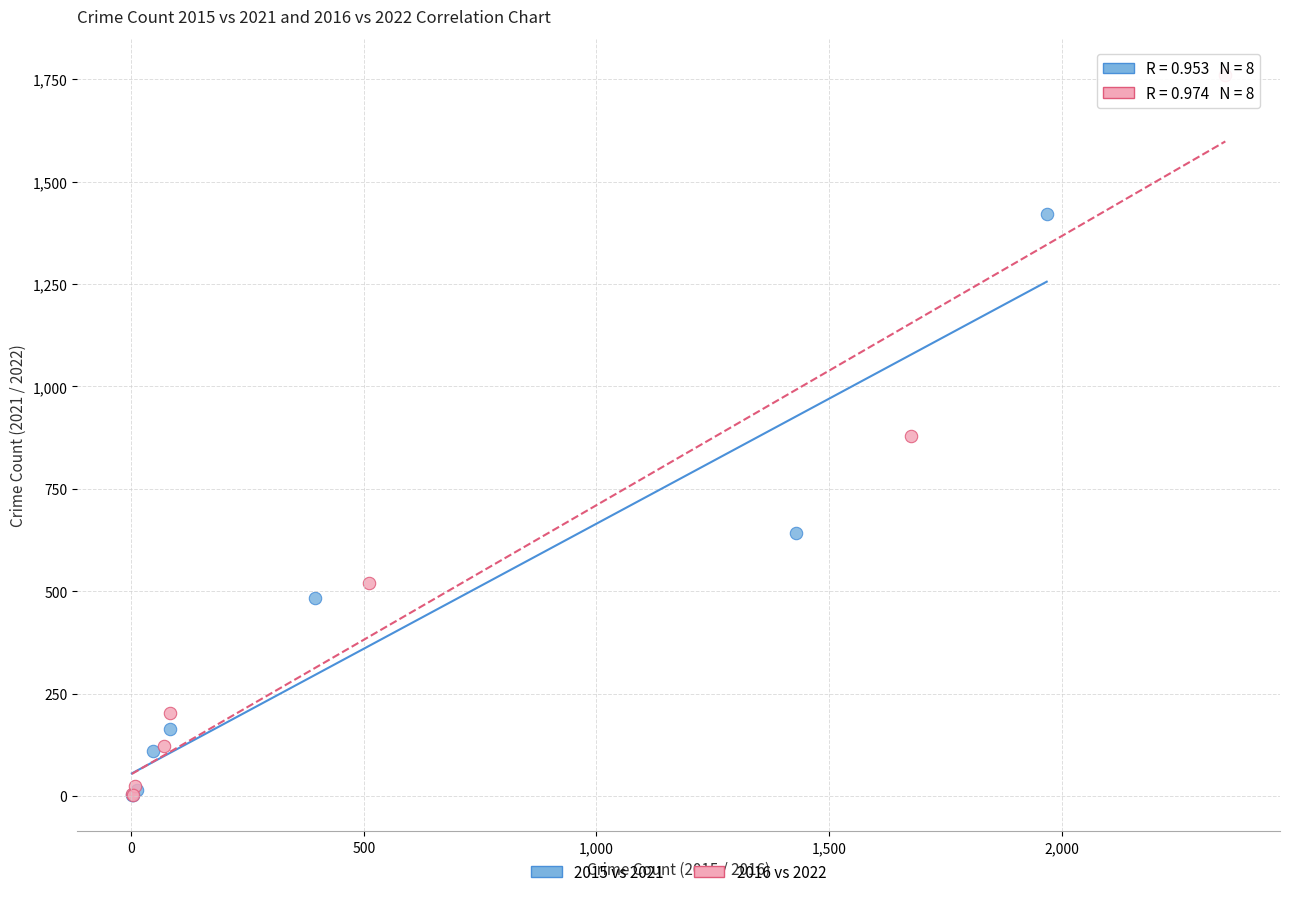

Which series has the largest Y range (max minus min)?

2016 vs 2022